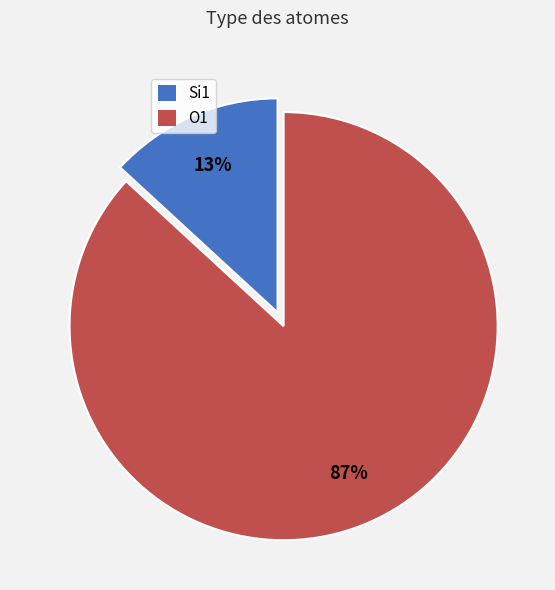

What percentage is the Si1 slice, to the nearest percent?

13%